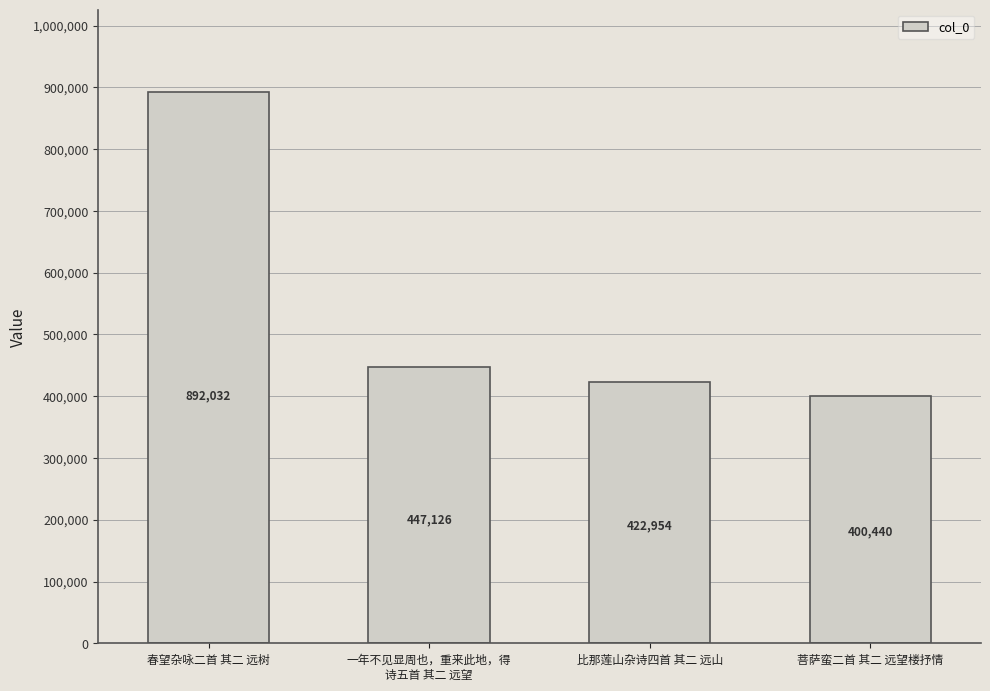

Are the bars horizontal?

No